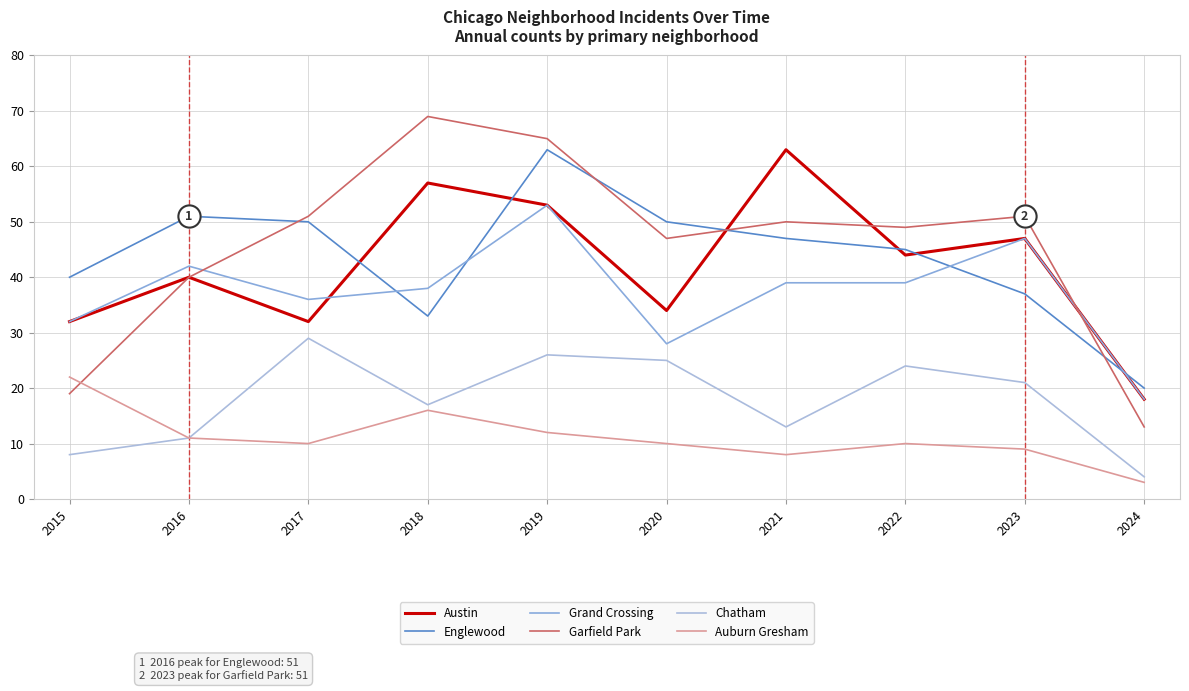

Where is Garfield Park nearest to the value 41?

2016